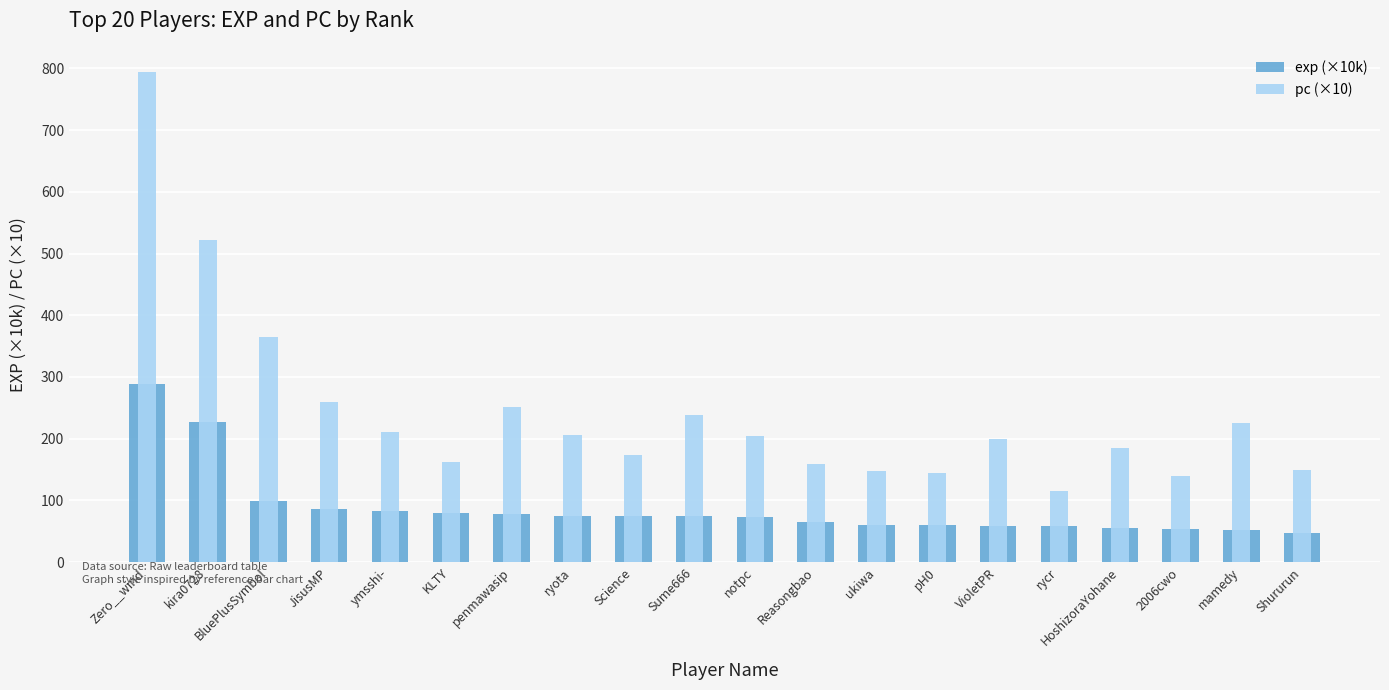

What is the average value of the exp (×10k) series?

87.1